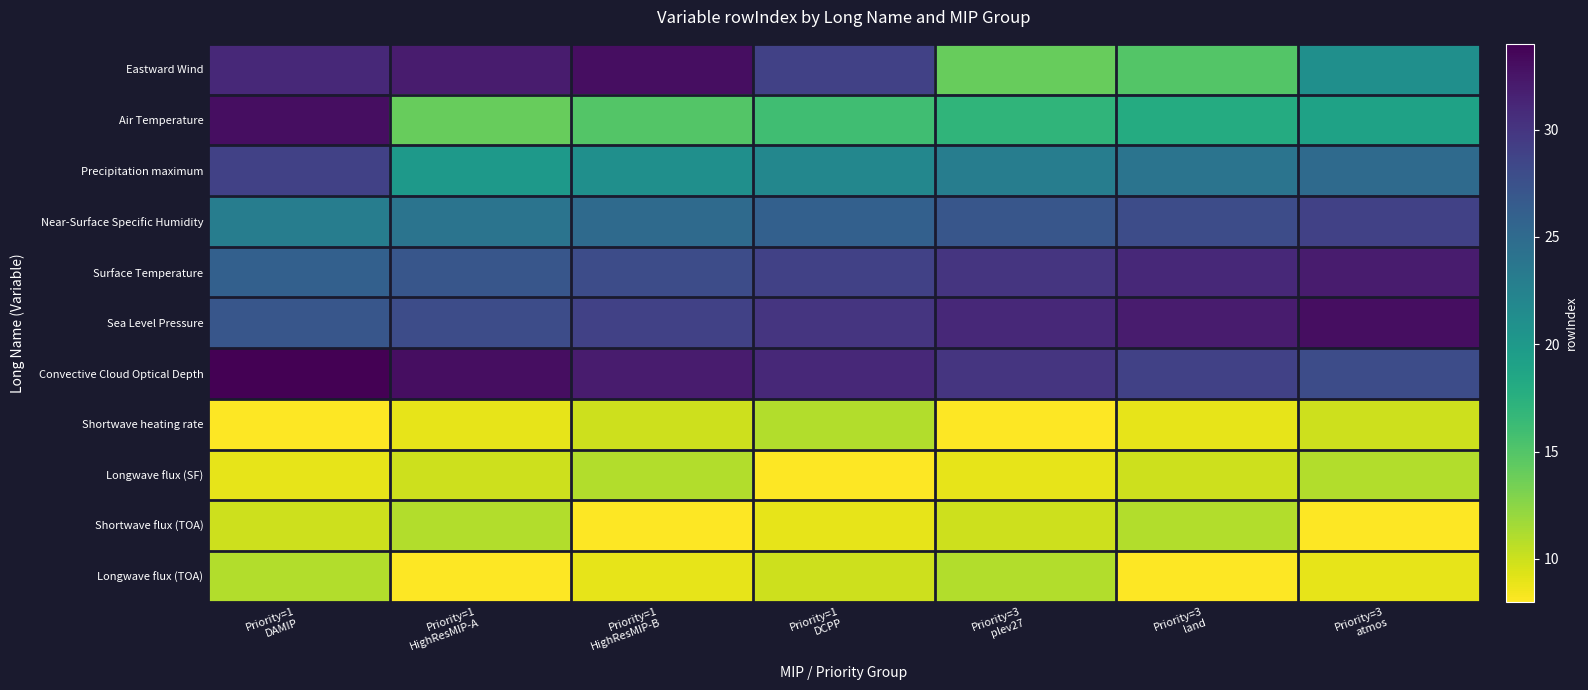

How many distinct data groups are displayed?

11